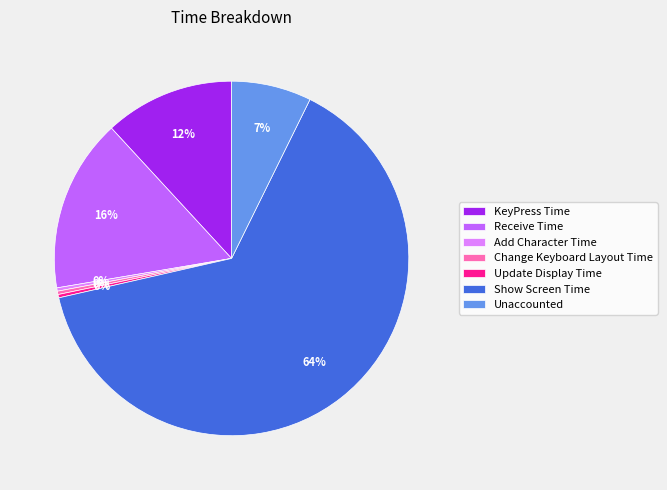

Which category accounts for the majority?

Show Screen Time